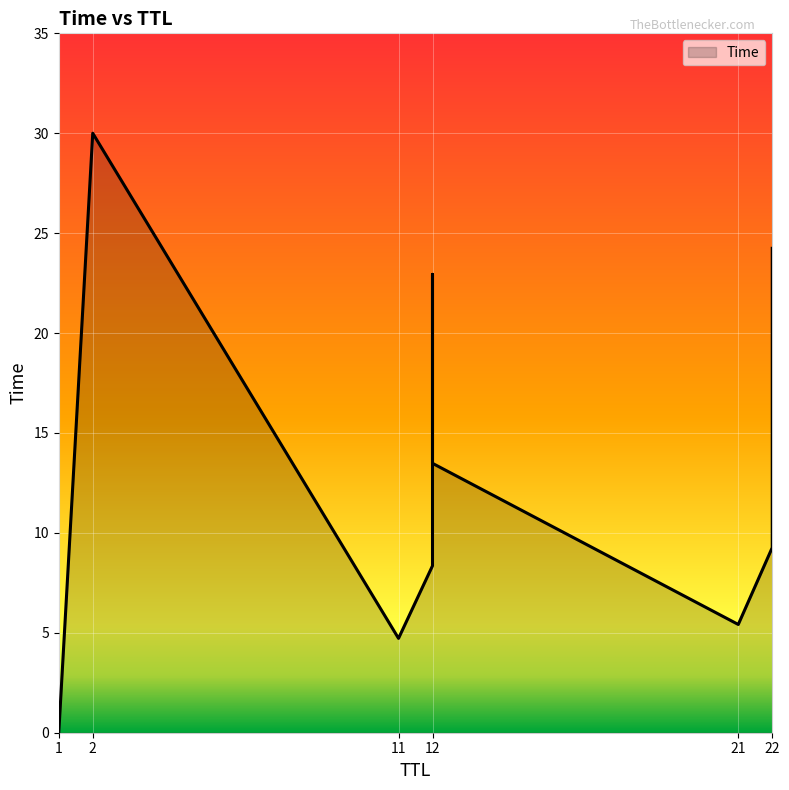

List the labels in order of value, smallest first.

1, 11, 21, 12, 22, 12, 22, 12, 22, 2